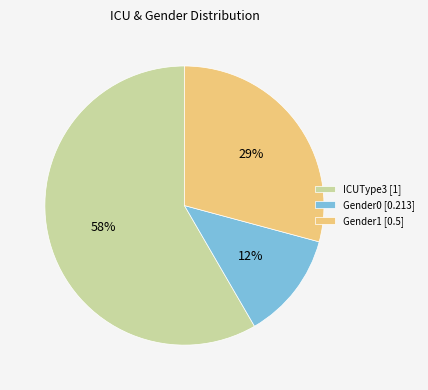

What is the smallest slice in the pie chart?

Gender0 [0.213]